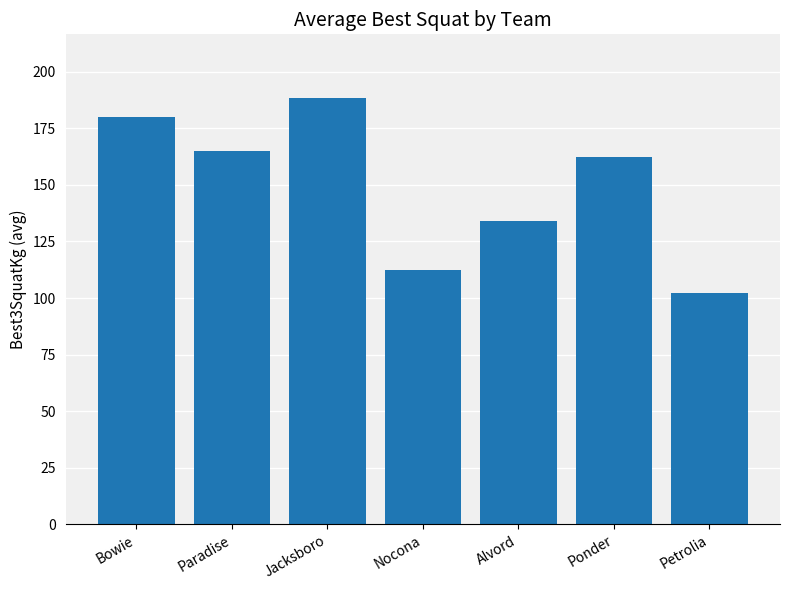

At which category does the chart reach its peak across all series?

Jacksboro